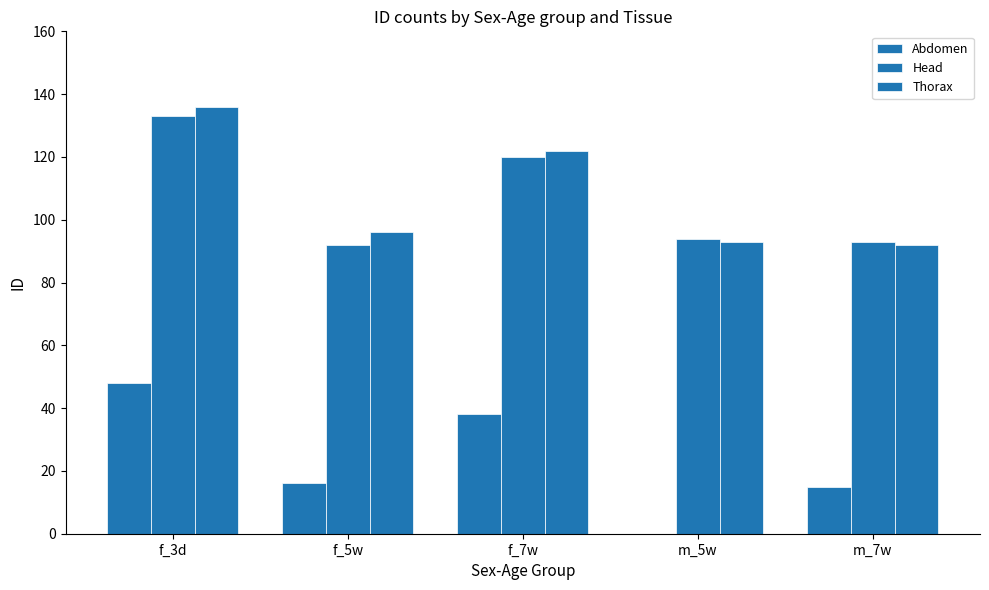

What is the label of the 5th bar from the left?

m_7w